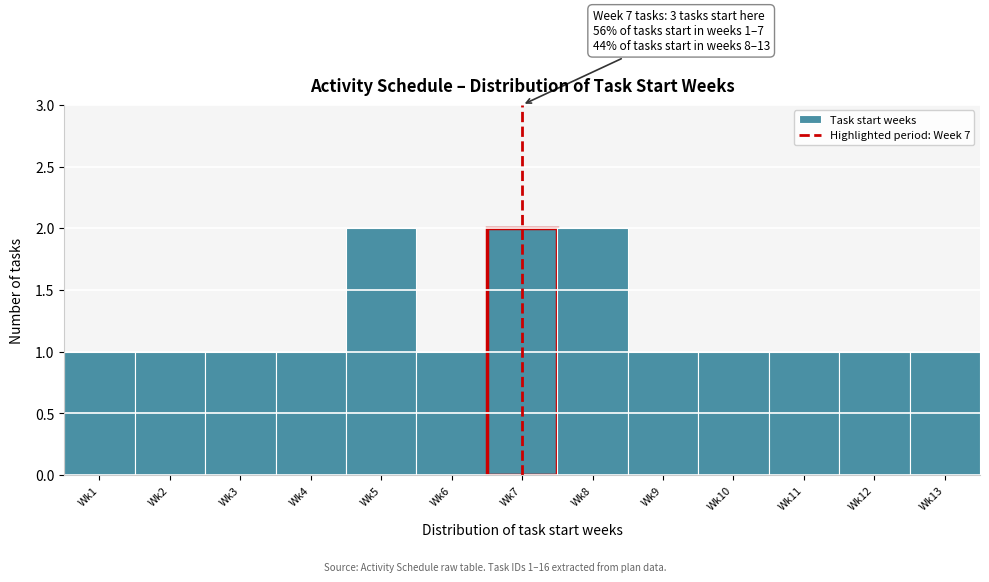

Reading left to right, extract all data points from this chart.

1	1	1	1	2	1	2	2	1	1	1	1	1